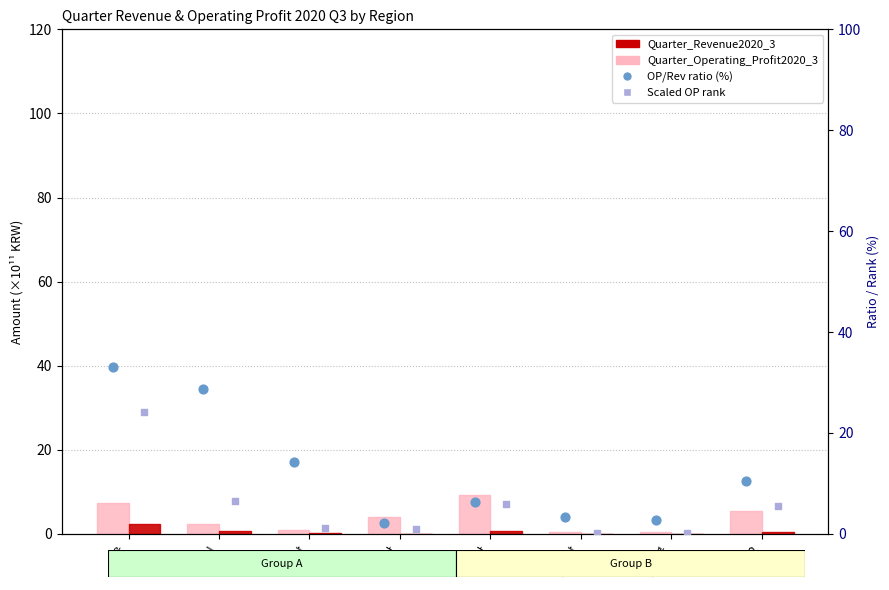

What is the total value across all series at 부산2?

22.0